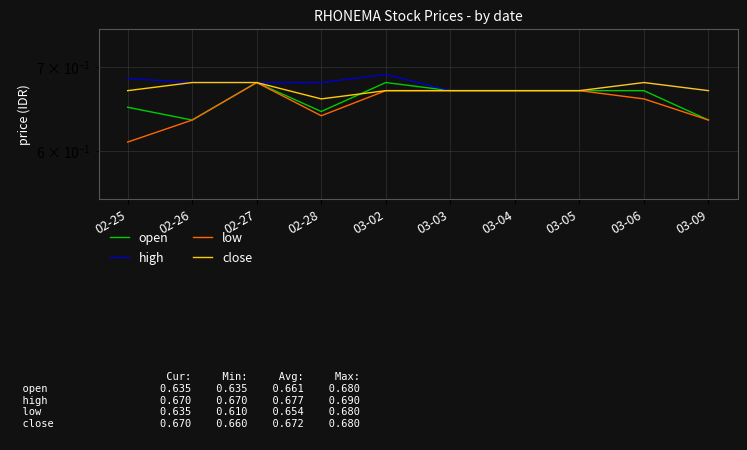

What value does the open series have at 03-09?

0.6